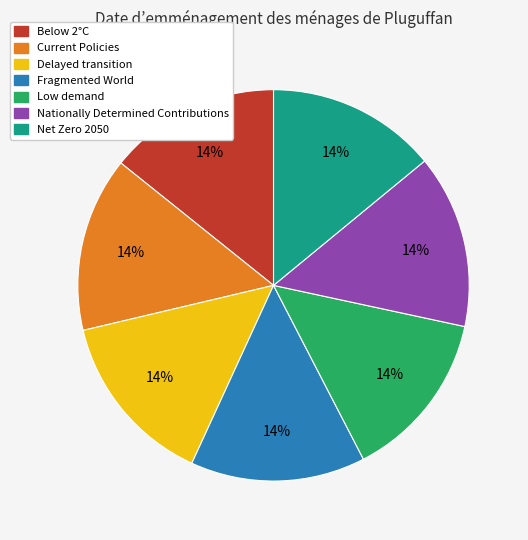

True or false: Delayed transition accounts for 7% of the total.

False